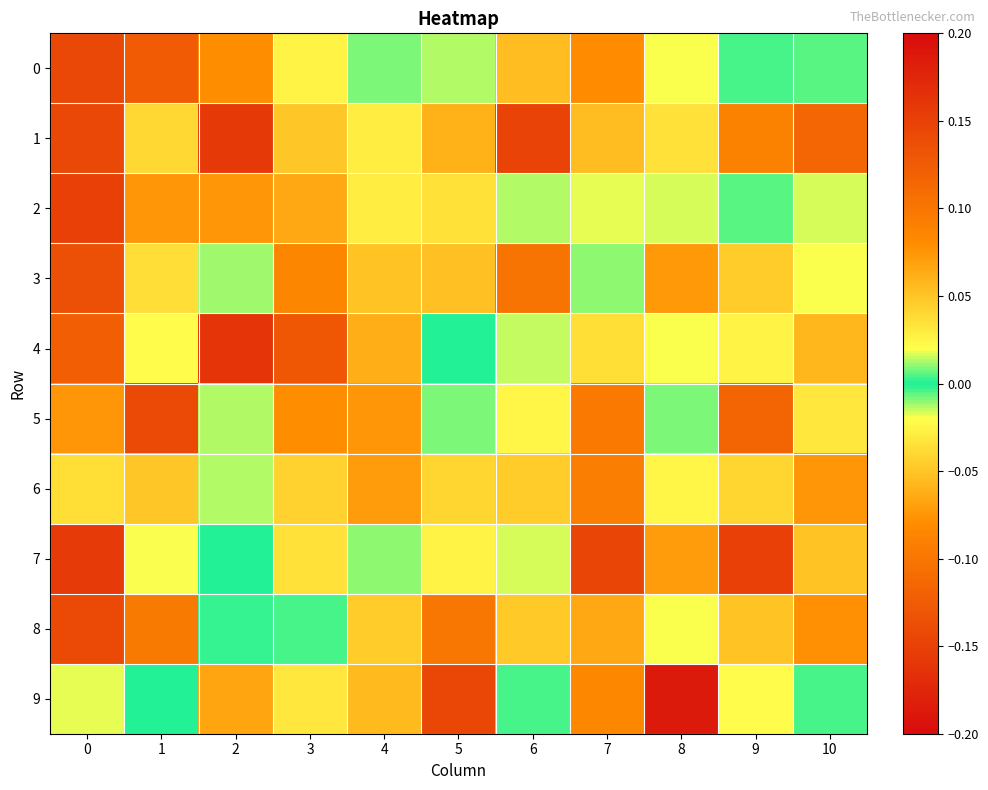

How many categories are shown in the chart?

11